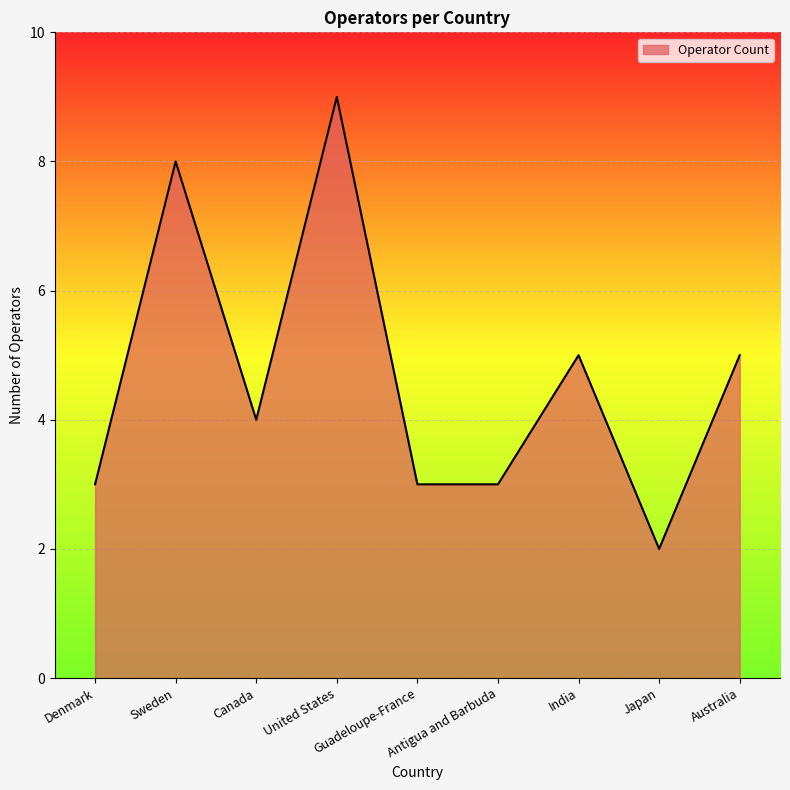

Is this an area chart (filled region under the line)?

Yes